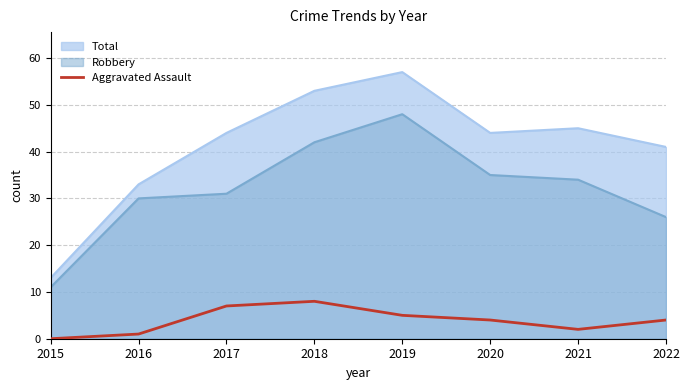

True or false: the data has more than 0 interior local peaks.

True